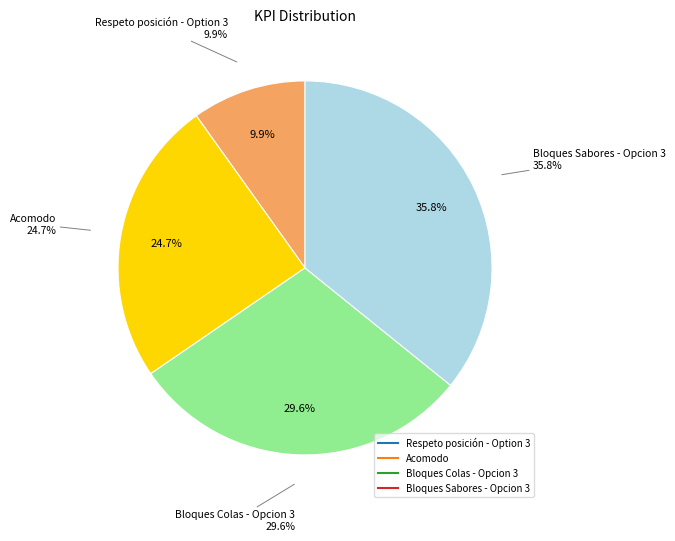

Which slice is the largest?

Bloques Sabores - Opcion 3